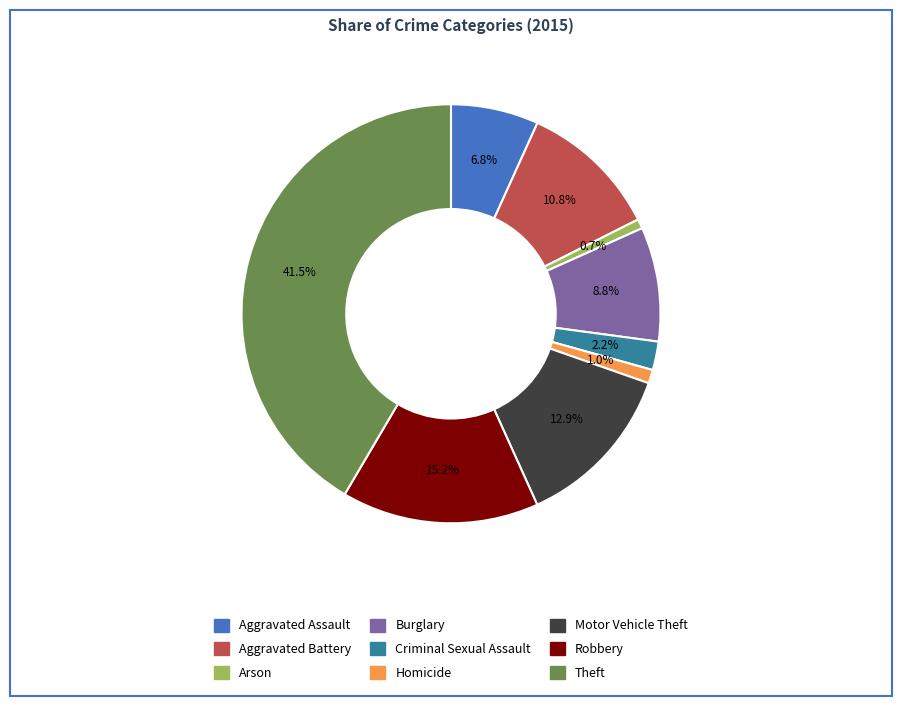

To the nearest percent, what is the average slice percentage?

11%